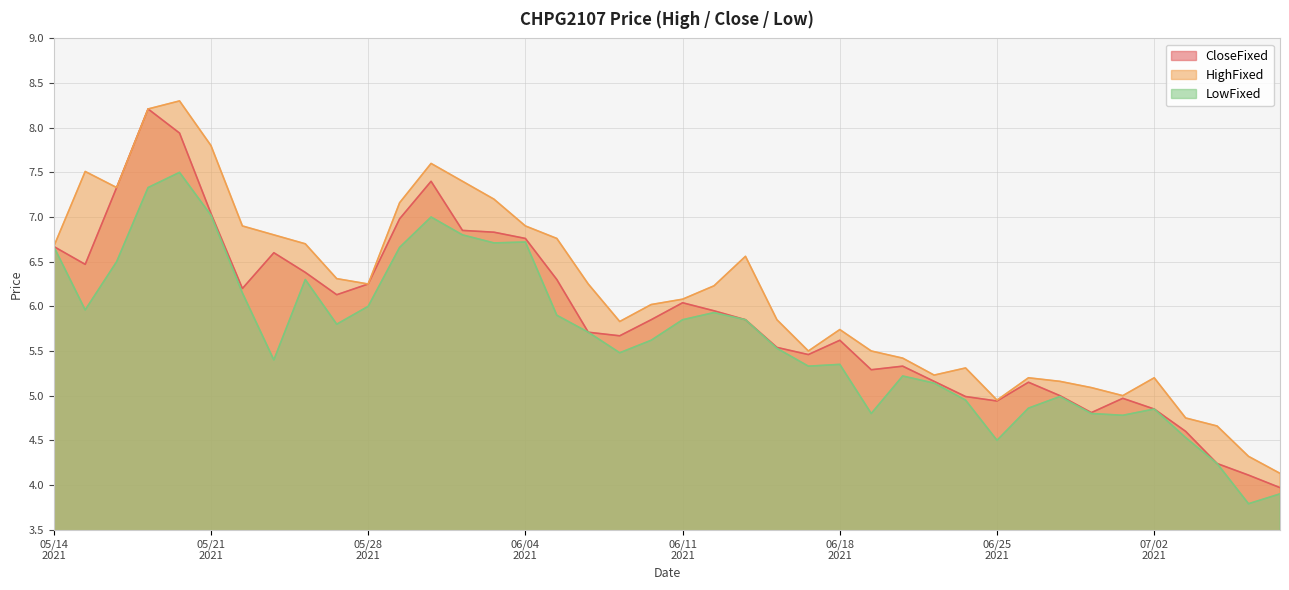

Which label corresponds to the largest value in the chart?

20210520